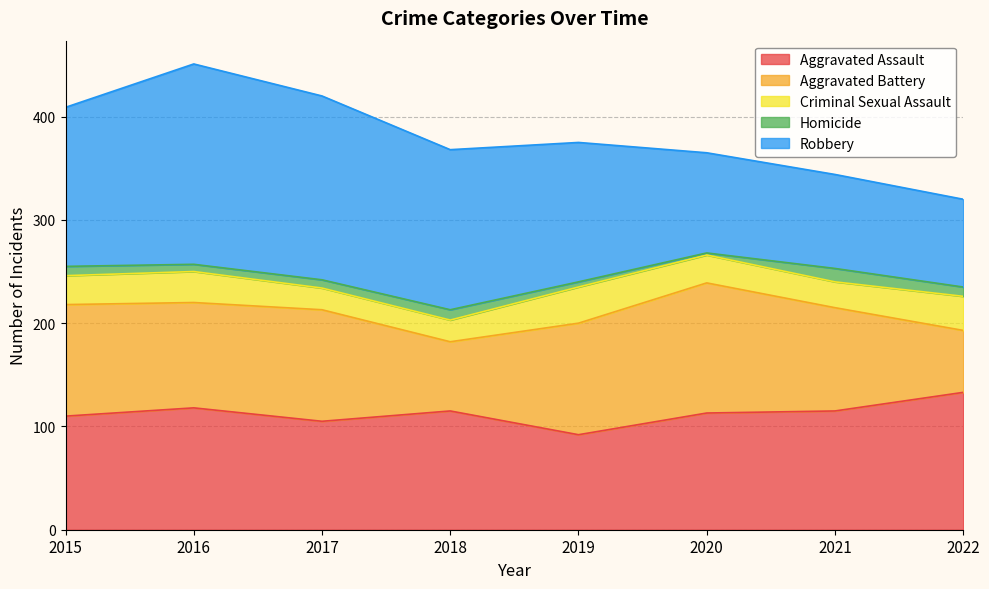

What value does the Aggravated Battery series have at 2021?

100